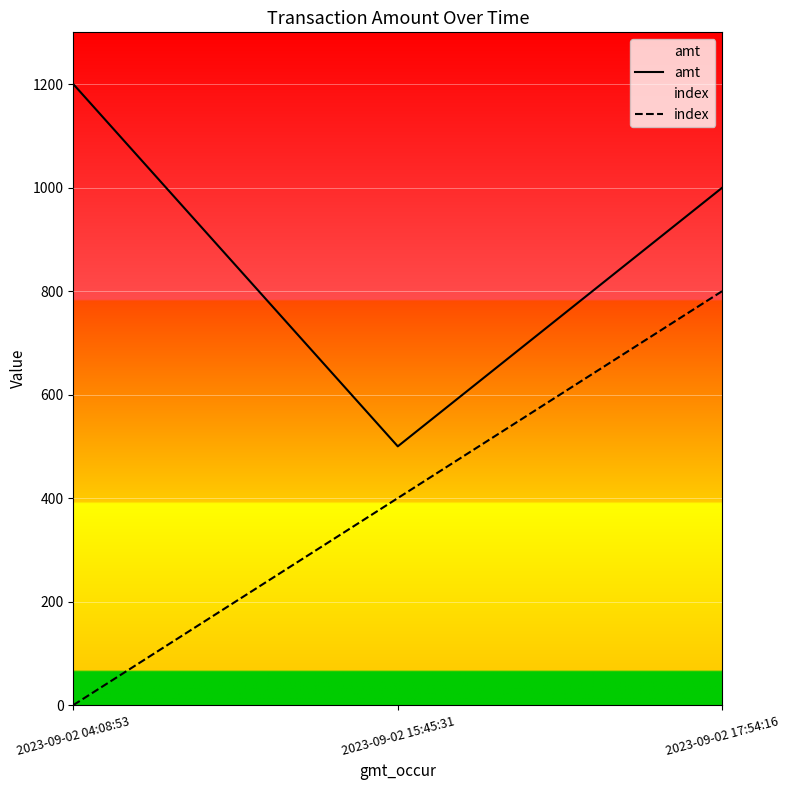

Which category has the highest value in the index series?

2023-09-02 17:54:16